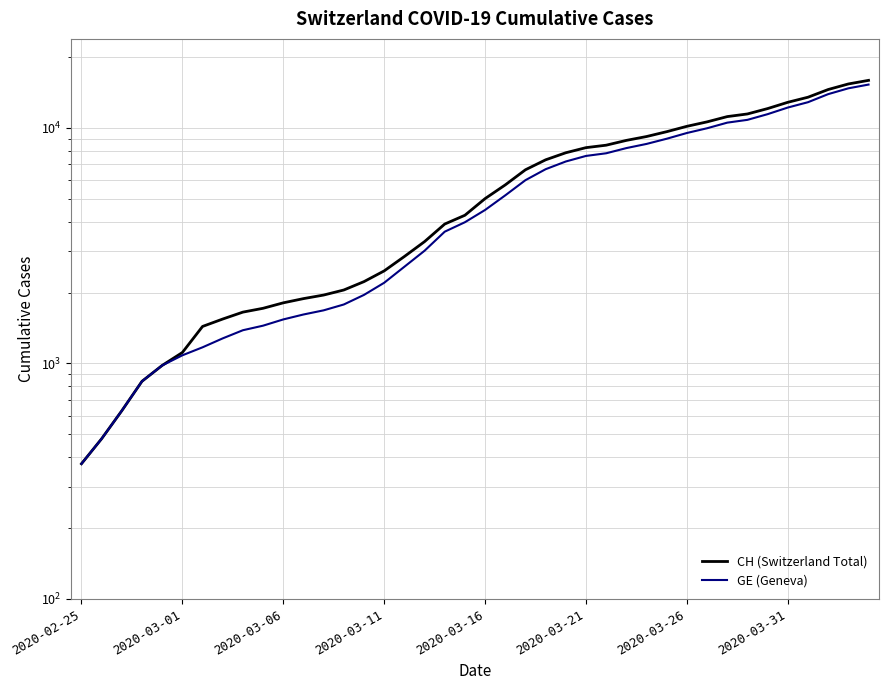

True or false: CH (Switzerland Total) has a value of 5703 at 29.

False